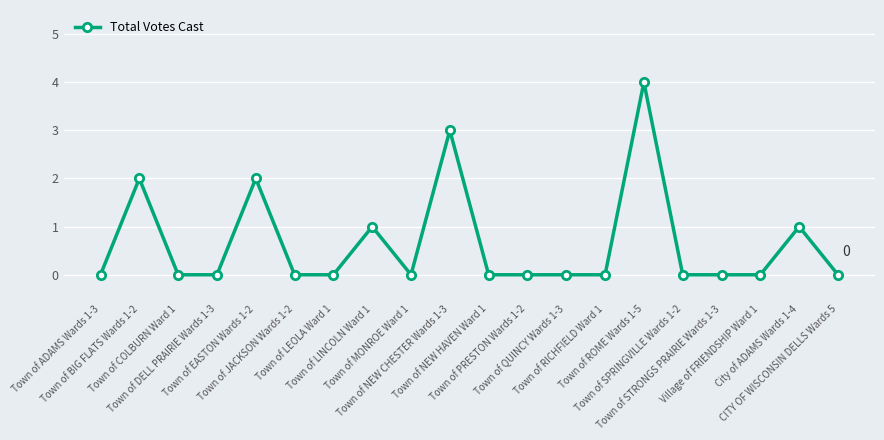

What is the difference between the maximum and minimum values?

4